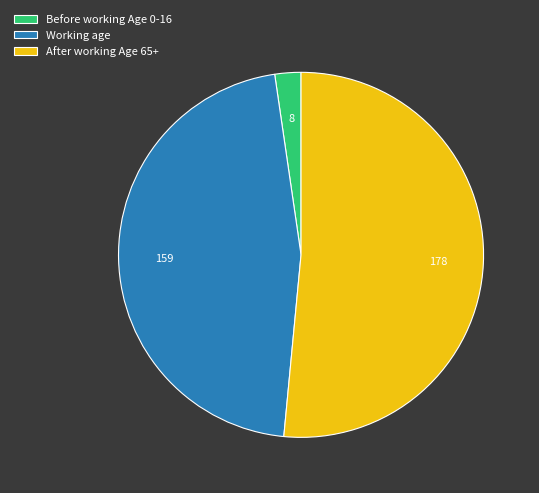

True or false: Working age accounts for 46% of the total.

True